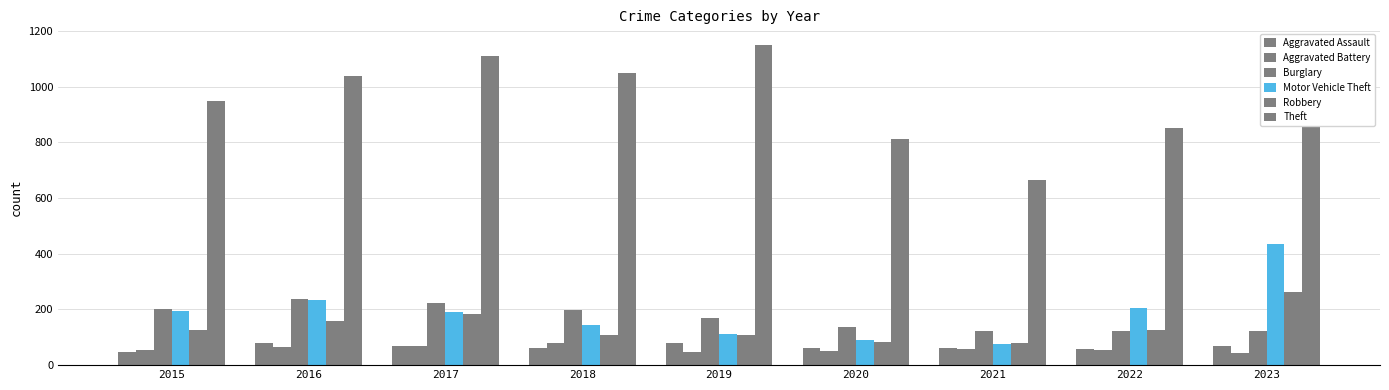

How many groups of bars are there?

9